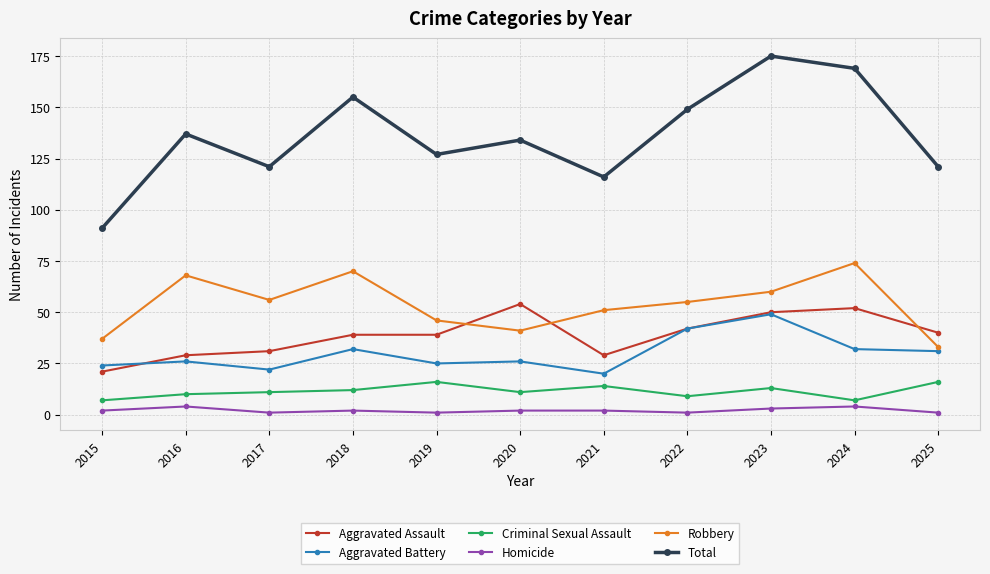

The value of Total at 2015 is 34. True or false?

False